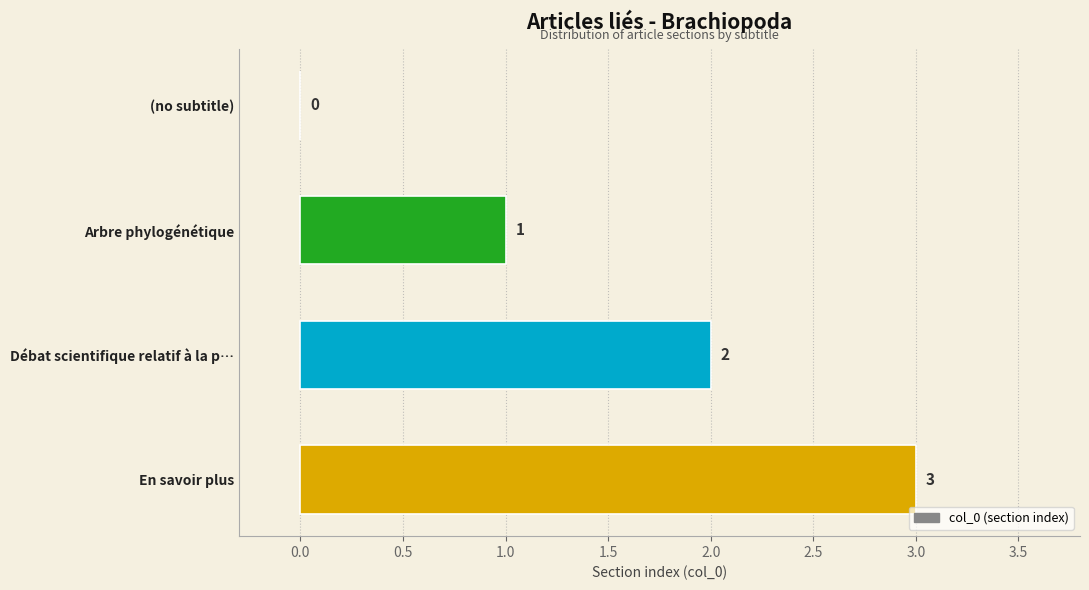

Does the chart contain stacked bars?

No